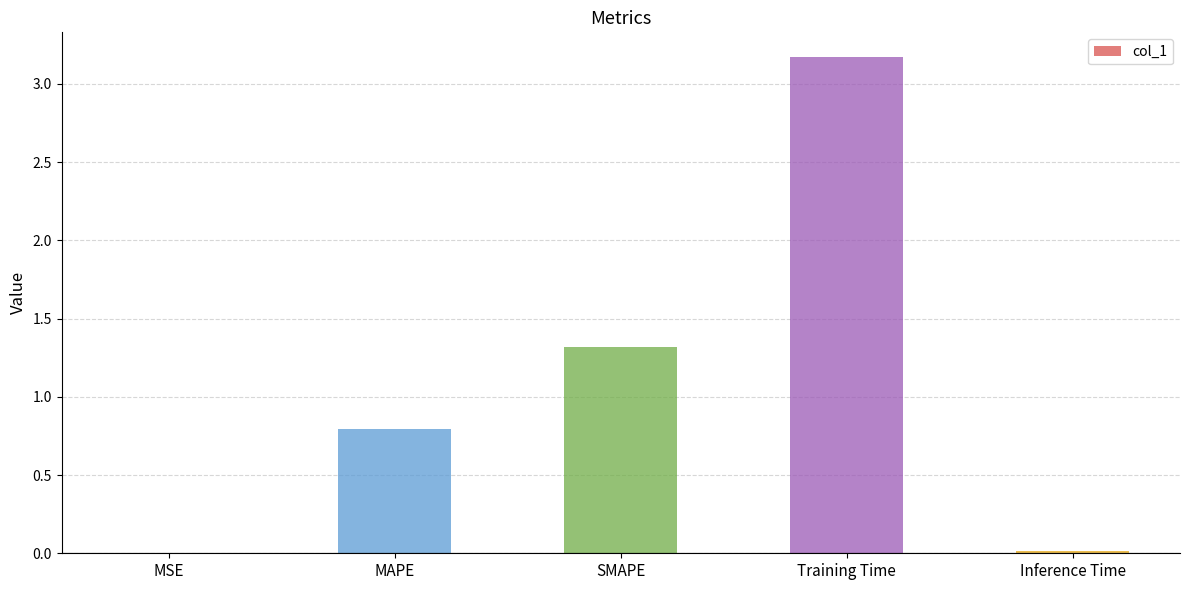

Approximately how many times larger is the value at Training Time compared to SMAPE?

2.4